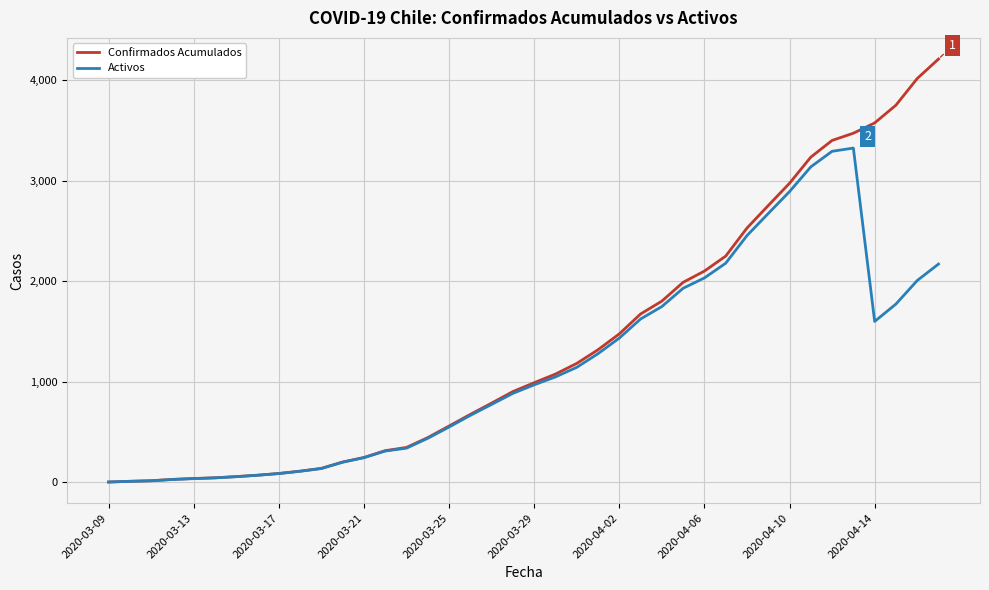

What is the greatest value displayed?

4210